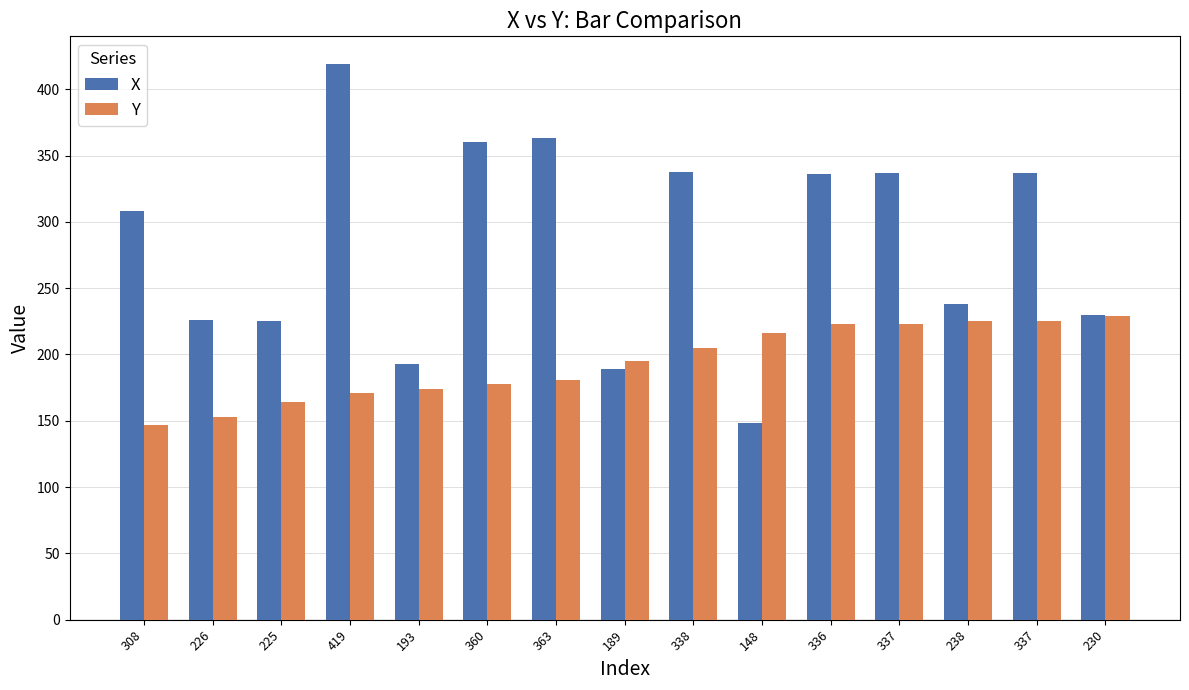

How many groups of bars are there?

15